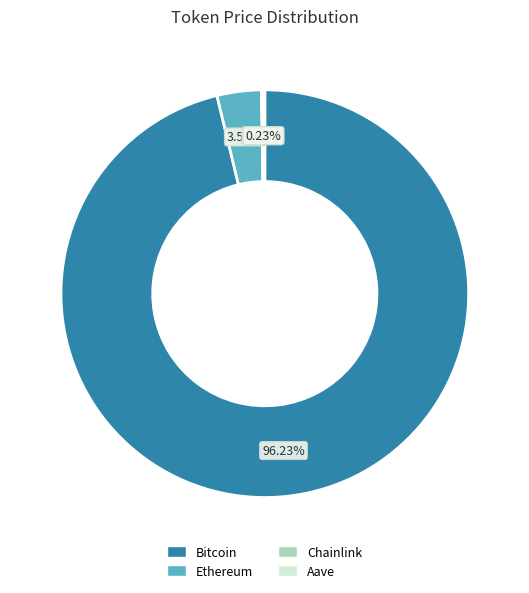

The Bitcoin slice represents 84% of the pie. True or false?

False